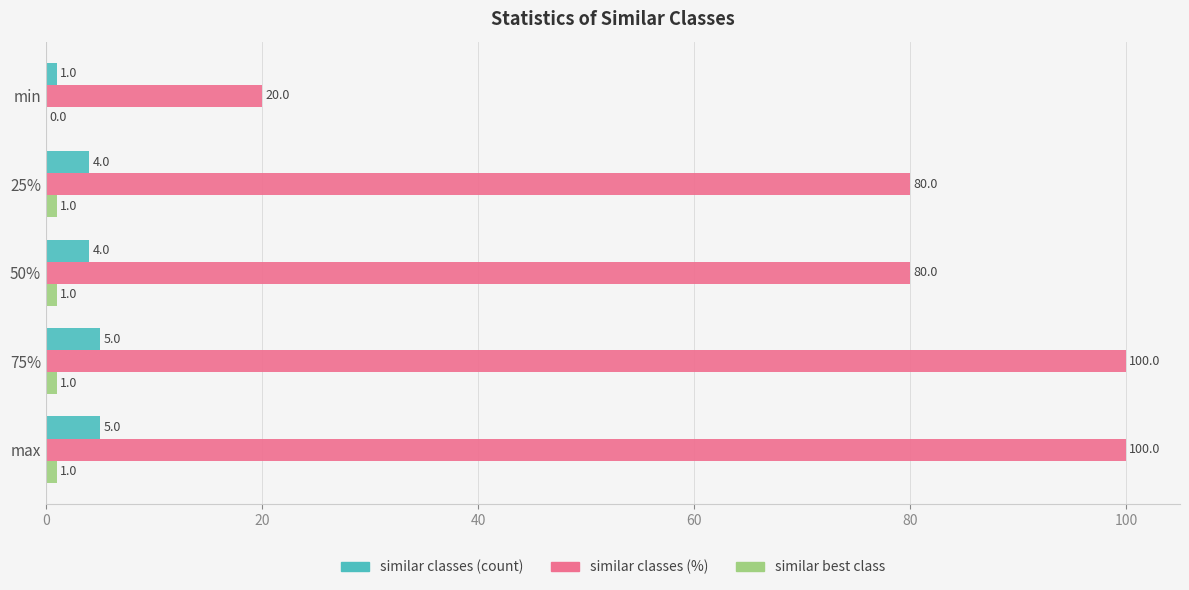

How many series are shown in this chart?

3